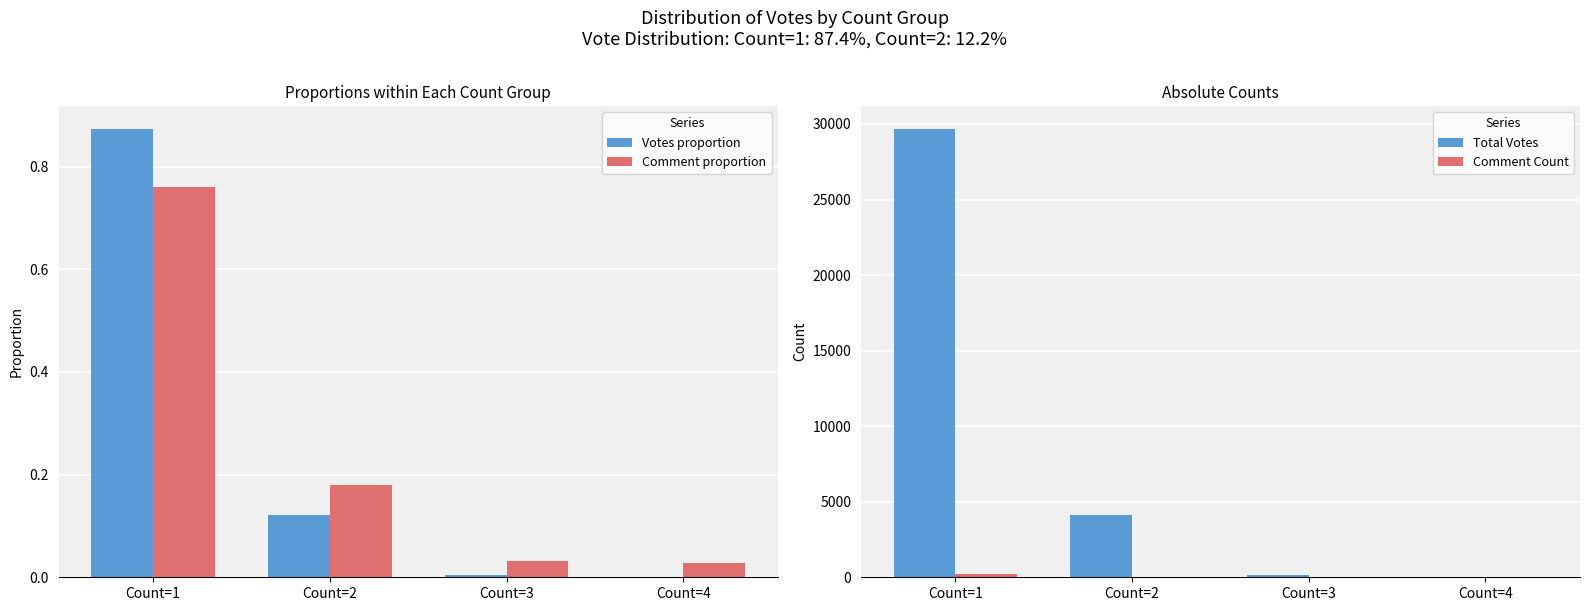

How many values in the Total Votes series are below 4148?

2